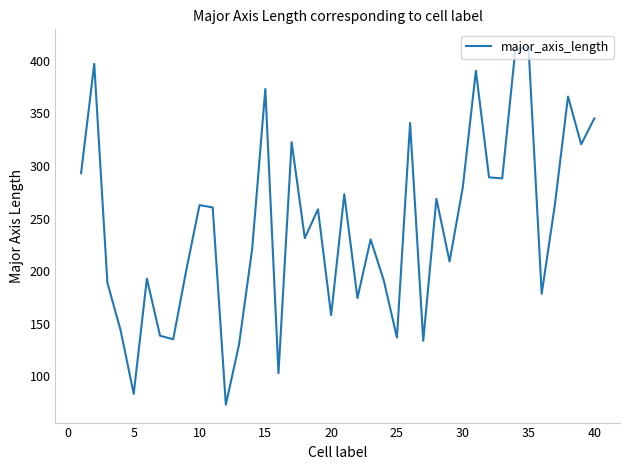

What is the maximum value shown in the chart?

412.8